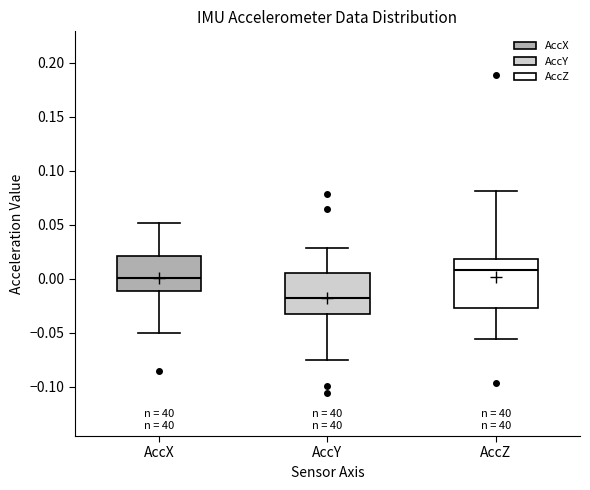

Reading left to right, read every box against the y-axis: the position of its median line, the range the box covers, and the ends of its whiskers. The values are not printed on the chart, so give them approximately, as read against the axis.

AccX: median 0.000, box -0.010 to 0.020, whiskers -0.050 to 0.050
AccY: median -0.020, box -0.035 to 0.005, whiskers -0.075 to 0.030
AccZ: median 0.010, box -0.025 to 0.020, whiskers -0.055 to 0.080